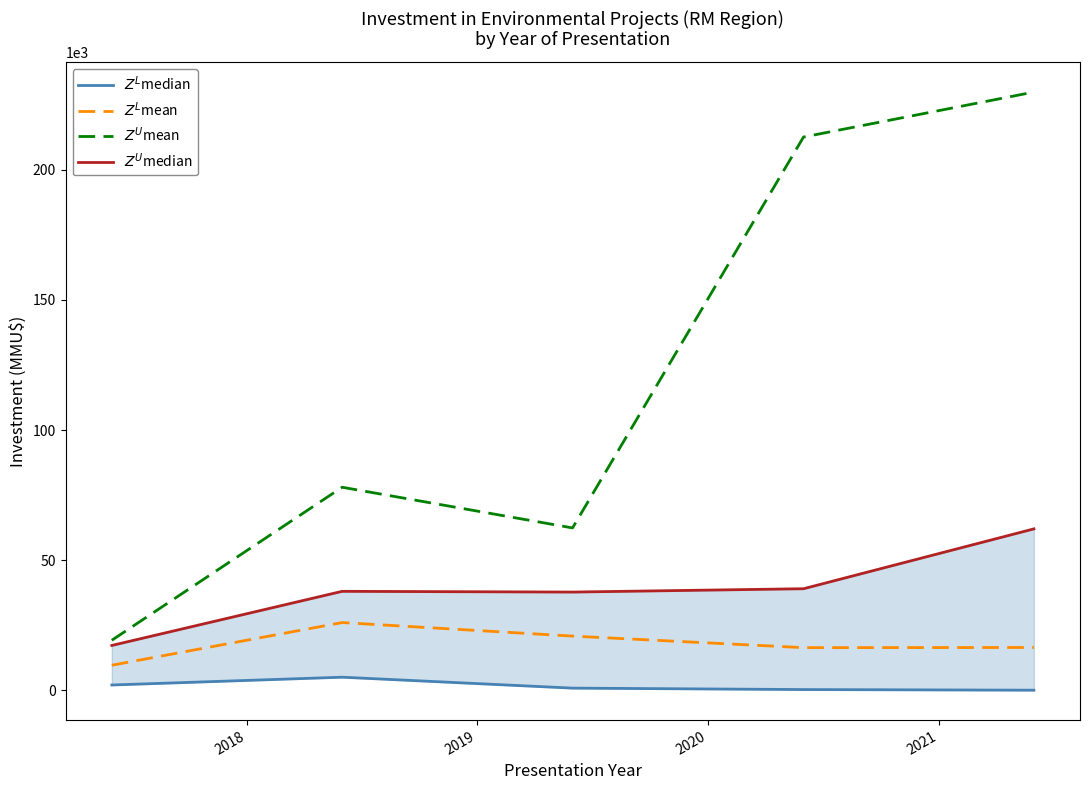

Reading left to right, list all the values displayed in this chart.

$Z^L$median: 2017=2000.0	2018=5000.0	2019=800.0	2020=250.0	2021=6.0
$Z^L$mean: 2017=9600.0	2018=26000.0	2019=20789.7	2020=16353.8	2021=16419.6
$Z^U$mean: 2017=19200.0	2018=78000.0	2019=62369.0	2020=212600.0	2021=229874.0
$Z^U$median: 2017=17200.0	2018=38000.0	2019=37716.0	2020=39000.0	2021=62000.0